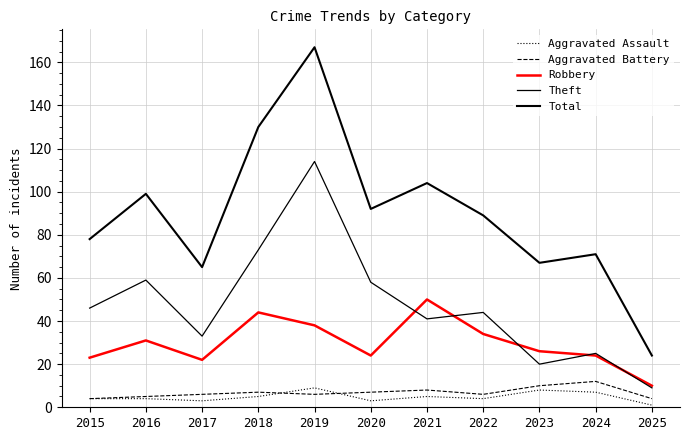

How many lines are shown in the chart?

5